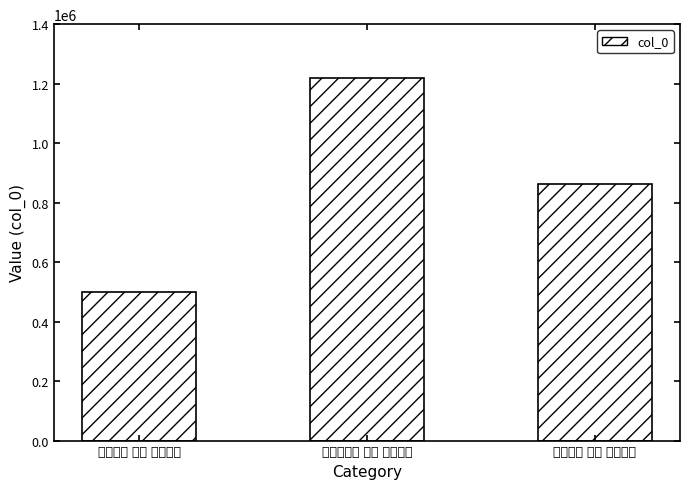

Where is the data nearest to the value 859243?

湖山十景 其六 柳浪闻莺